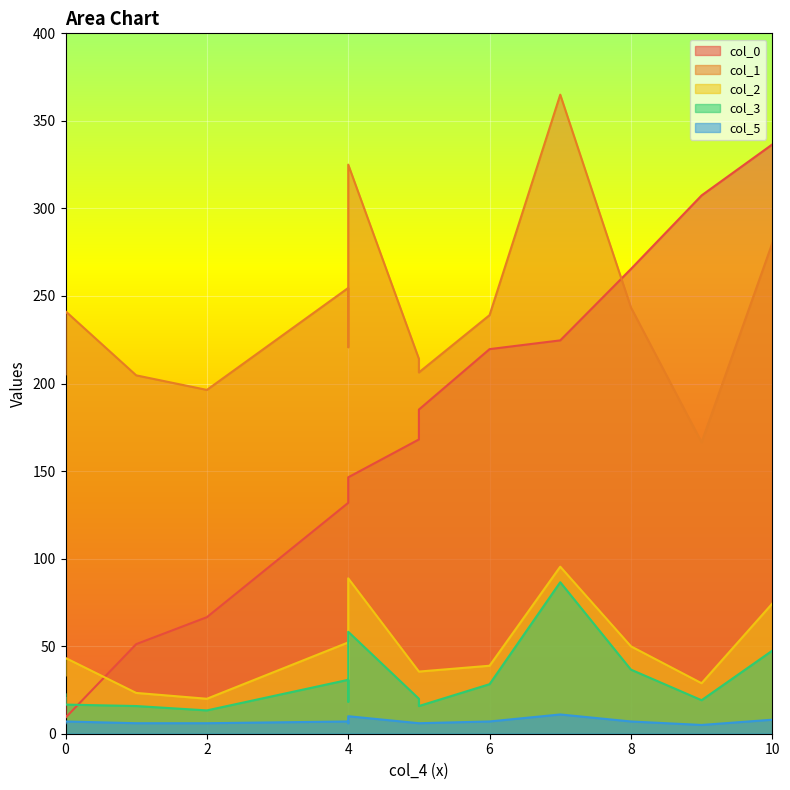

Rank the categories by col_3 value from highest to lowest.

10, 9, 12, 11, 4, 8, 0, 6, 13, 5, 3, 7, 1, 2